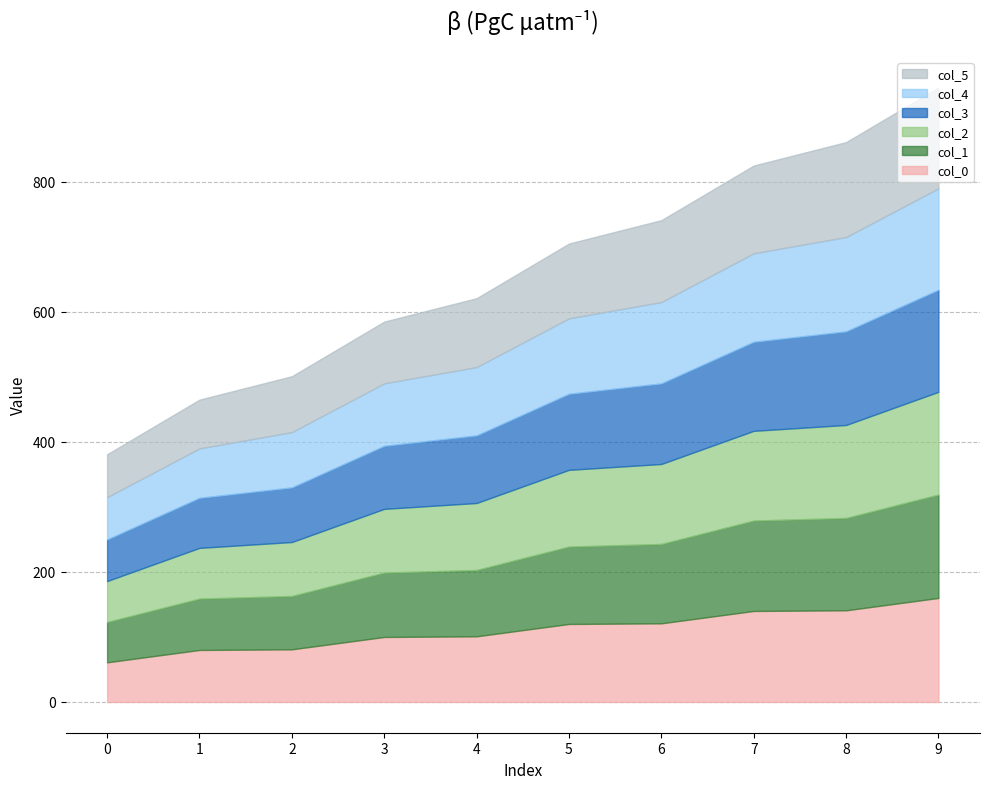

At which label is col_2 closest to 110?

4